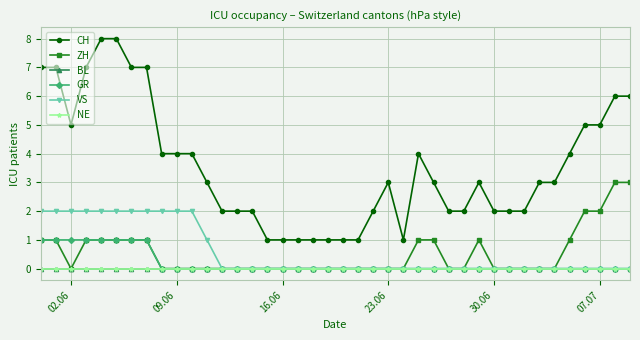

How many interior local peaks does the ZH series have?

1